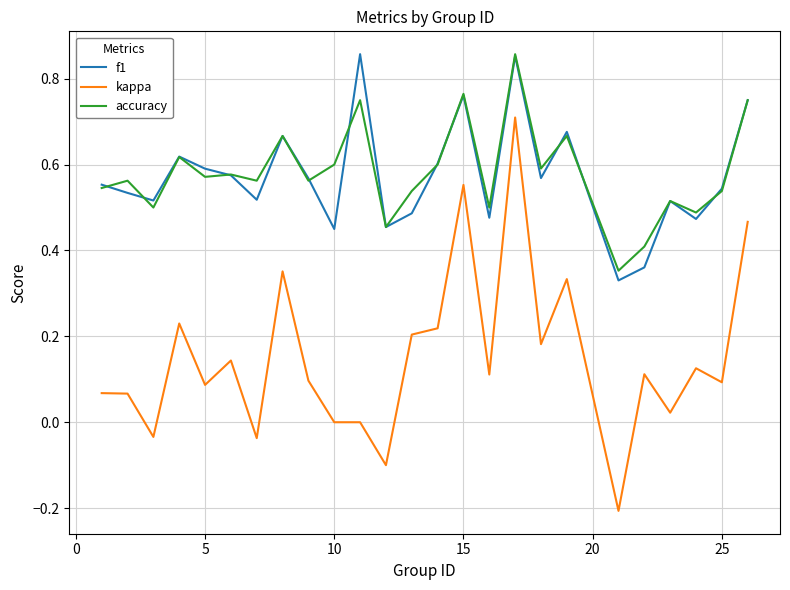

Which series has the largest range (max minus min)?

kappa